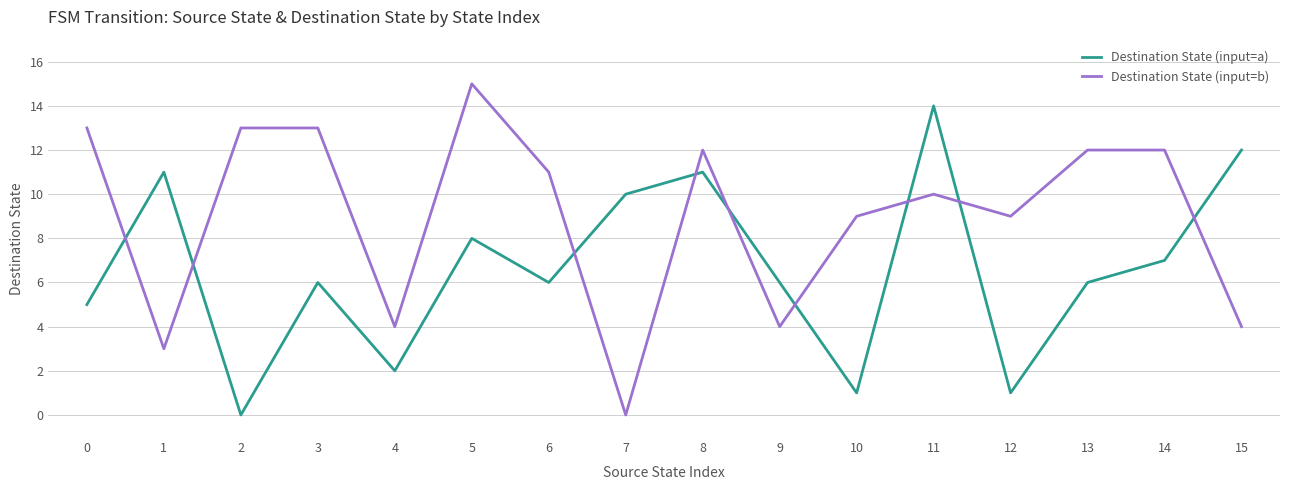

At which category is the sum across all series the highest?

11